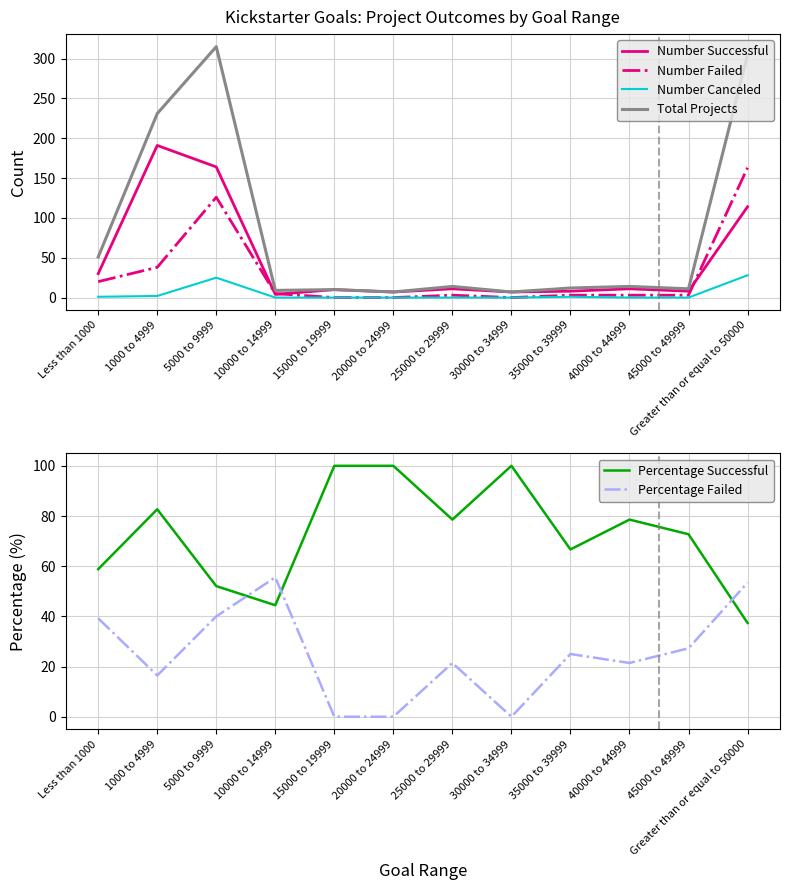

What is the greatest value displayed?

315.0